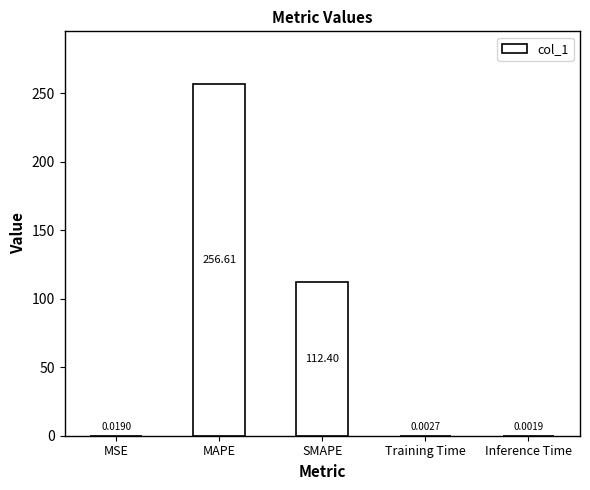

Is it true that the value at MAPE is 256.6?

True